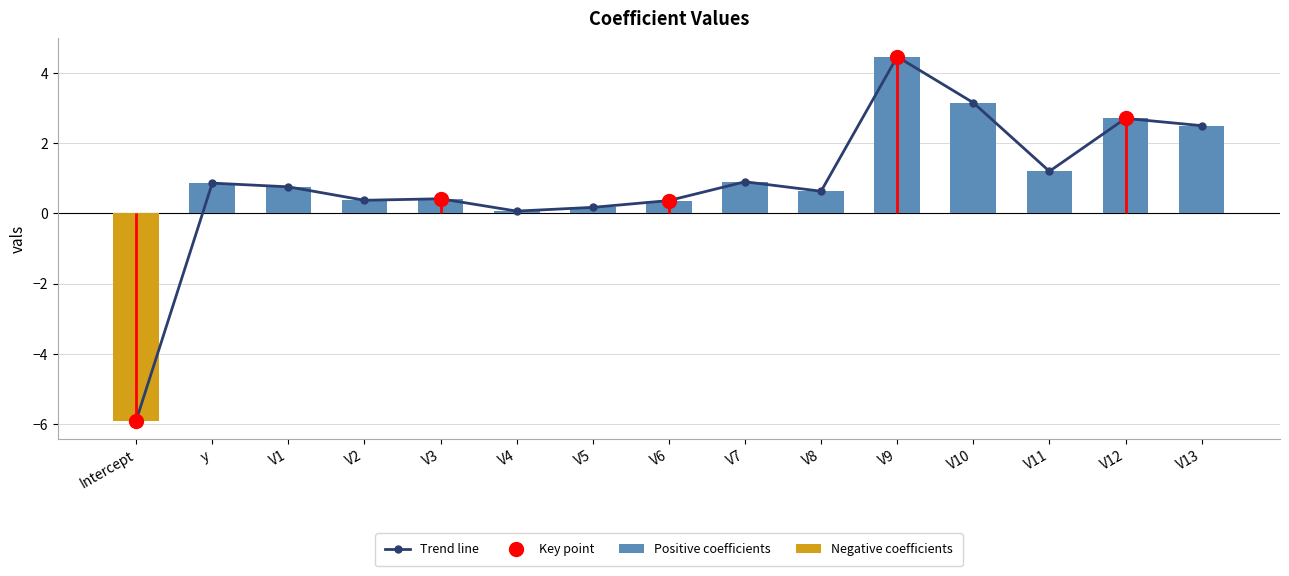

Which category has the lowest value across all series?

Intercept